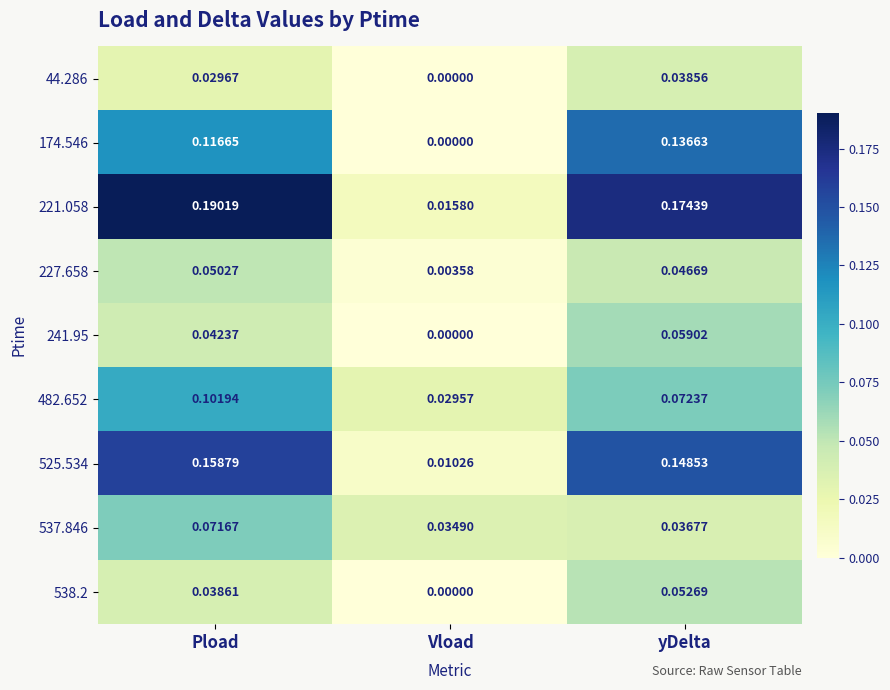

At which category is the sum across all series the highest?

Pload